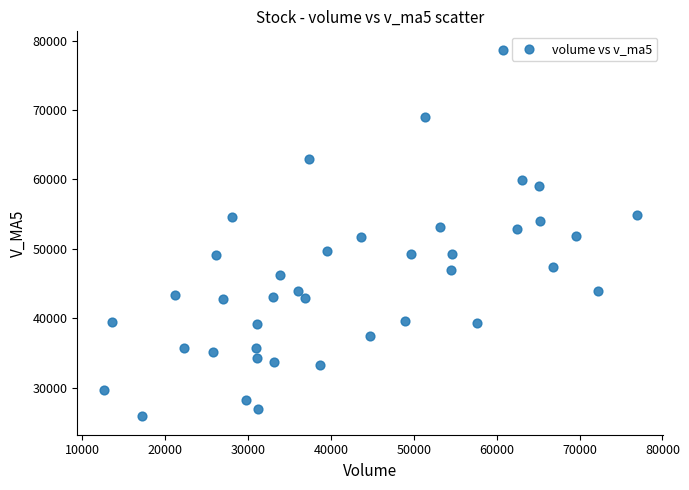

What is the range of X values (max minus min)?

64285.5